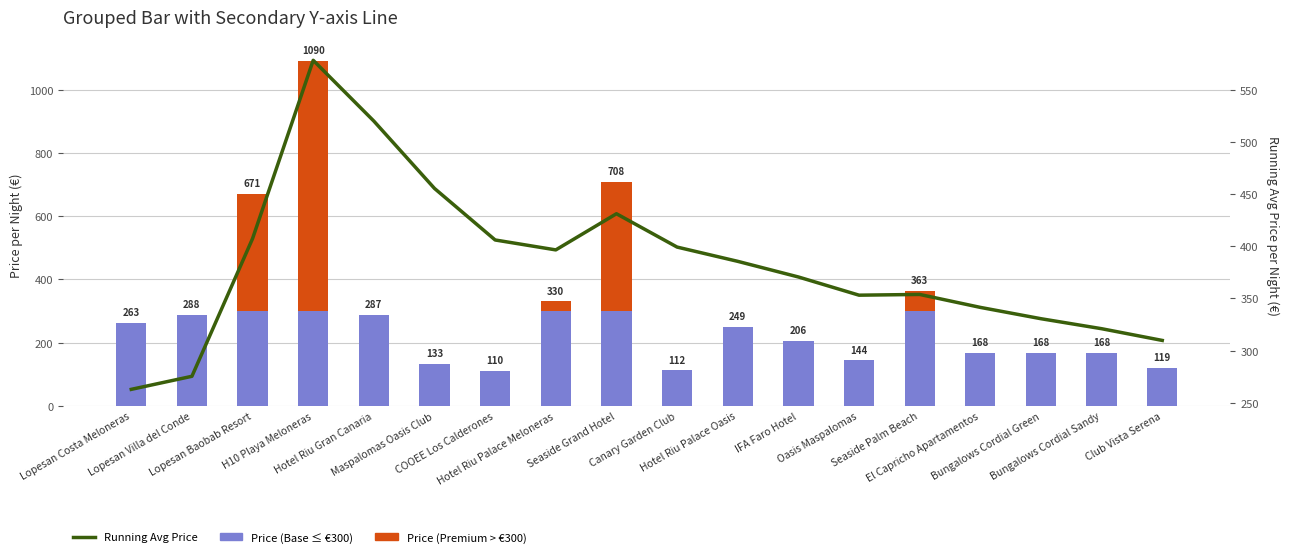

Which label corresponds to the smallest value in the chart?

Lopesan Costa Meloneras